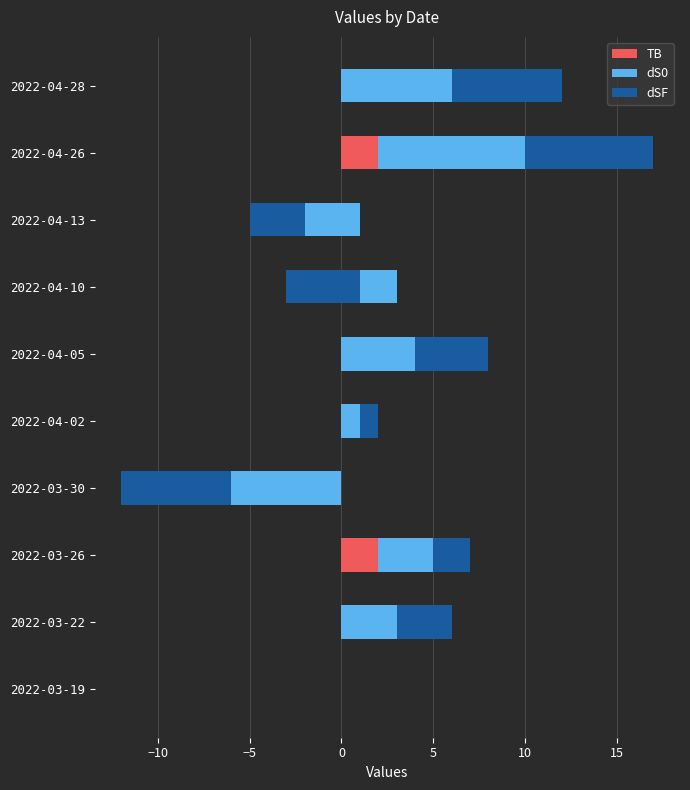

What is the minimum value shown in the chart?

-6